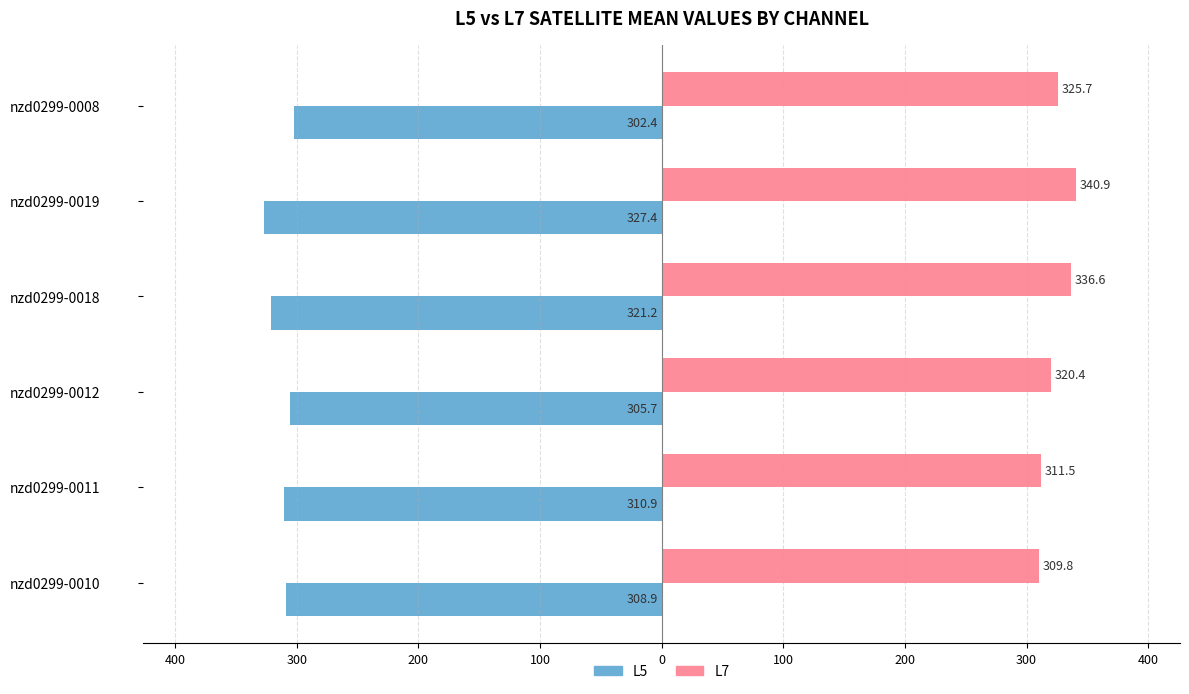

What are all the series names shown in the legend?

L5, L7